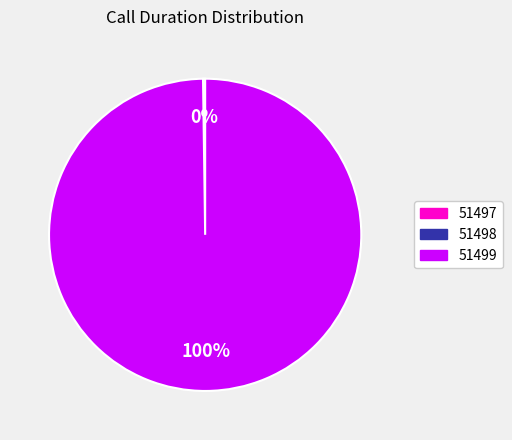

Is there a majority slice in this chart?

Yes